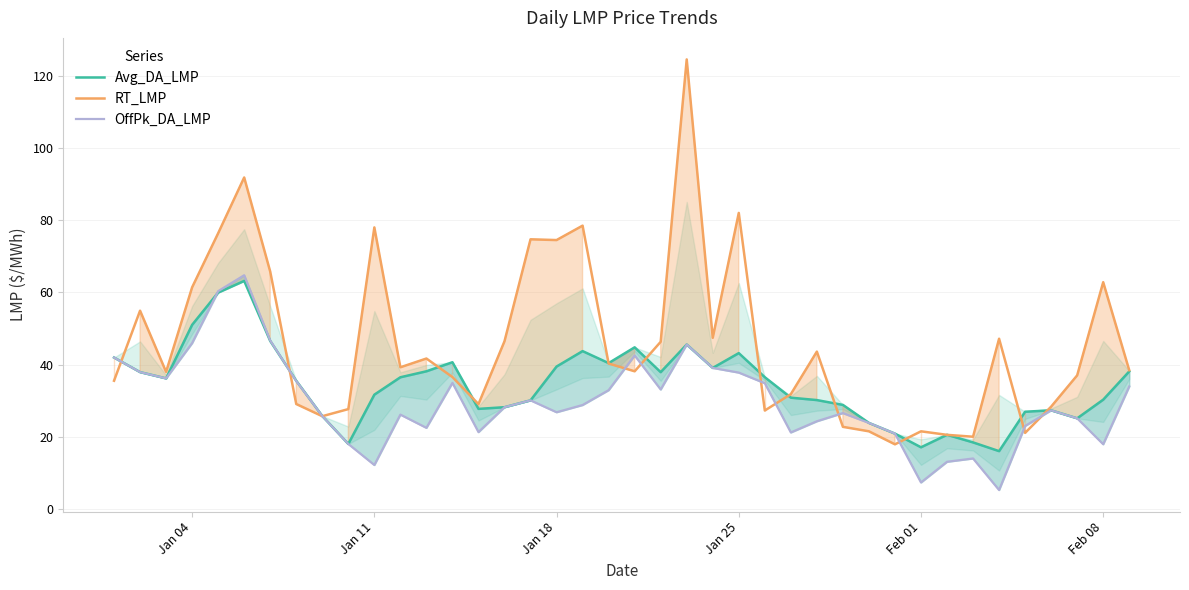

True or false: RT_LMP has a value of 74.5 at Jan 18.

True